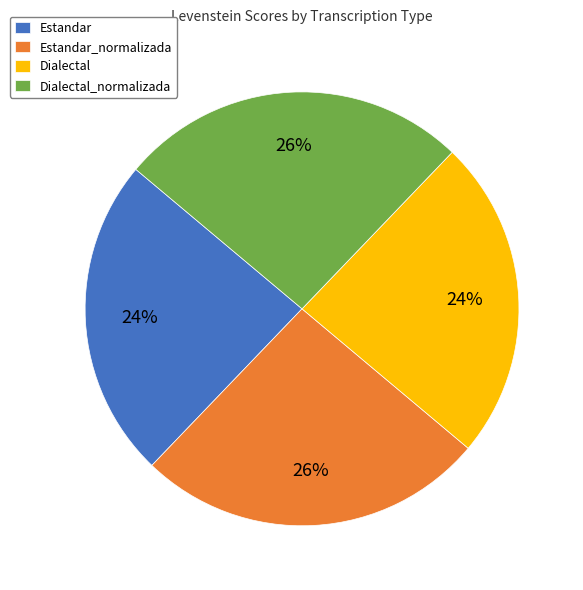

Is Estandar_normalizada the majority of the pie?

No